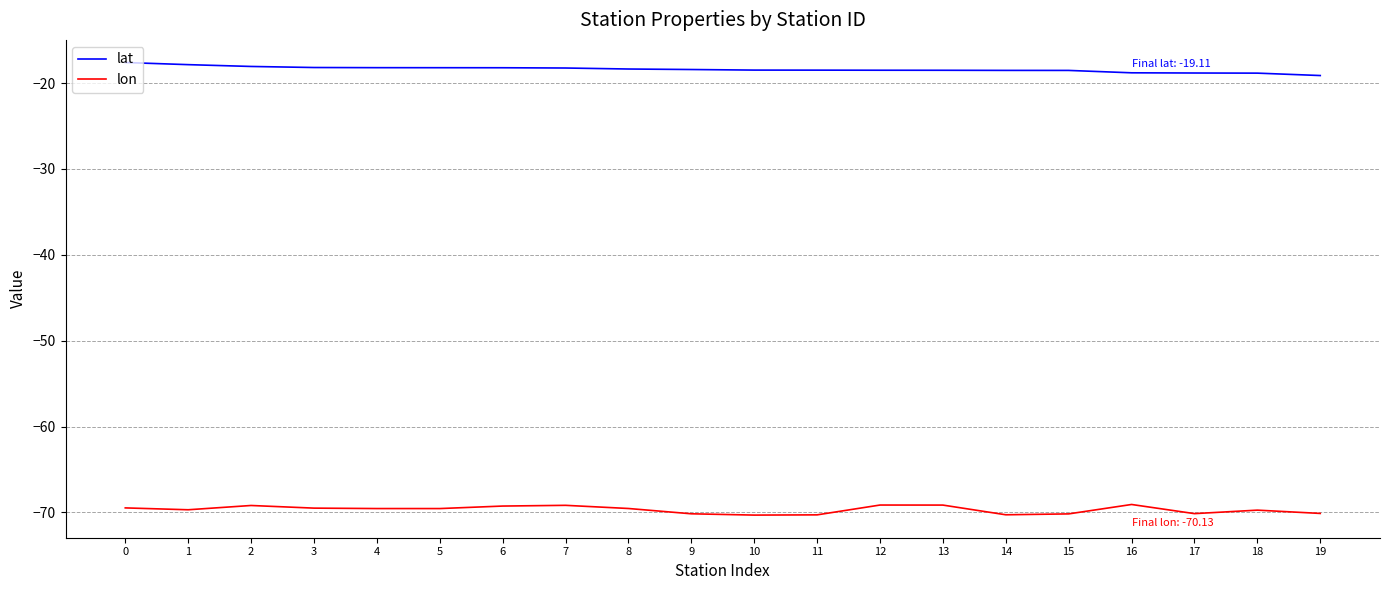

What is the spread (max minus min) of values at 2?

51.1